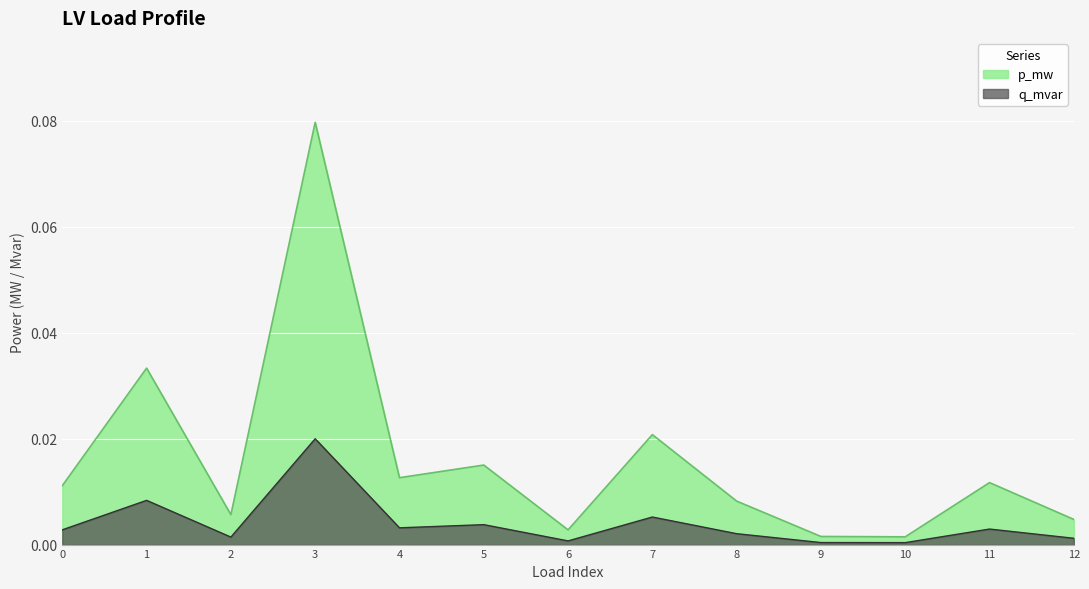

What are all the series names shown in the legend?

p_mw, q_mvar